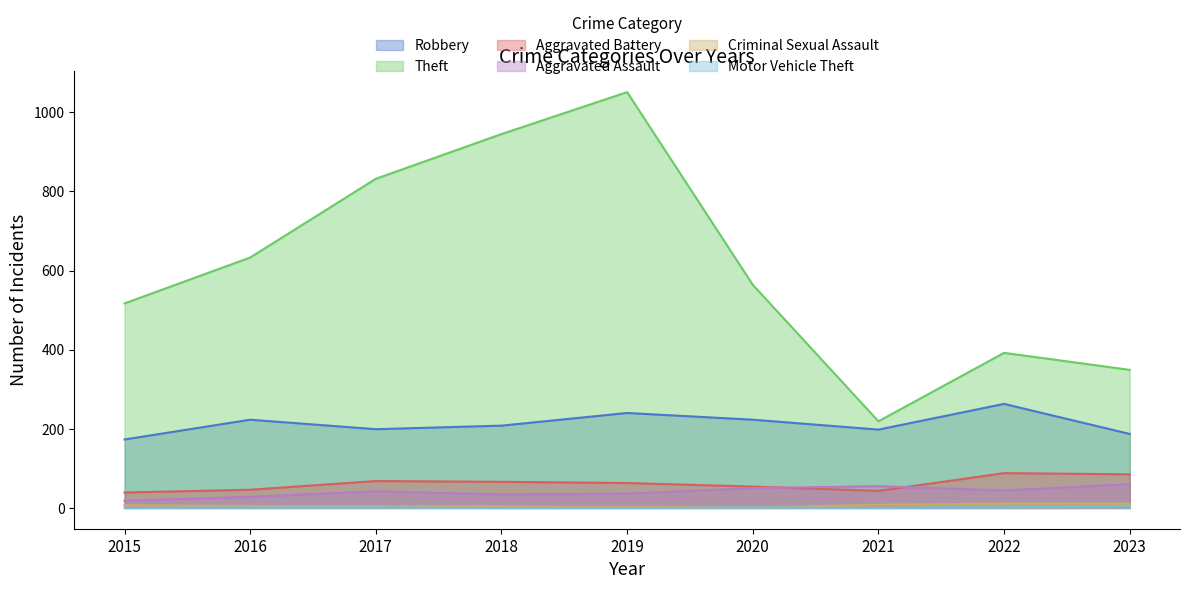

At 2015, list the series in order from smallest to largest.

Motor Vehicle Theft, Criminal Sexual Assault, Aggravated Assault, Aggravated Battery, Robbery, Theft